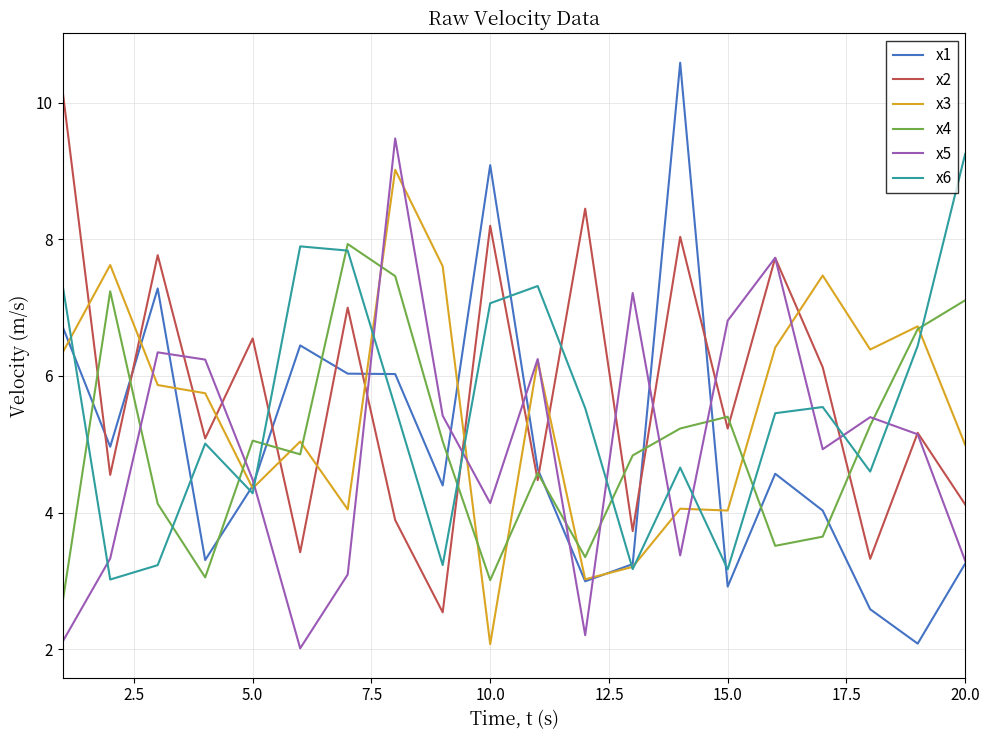

True or false: x2 and x3 cross at least once.

True